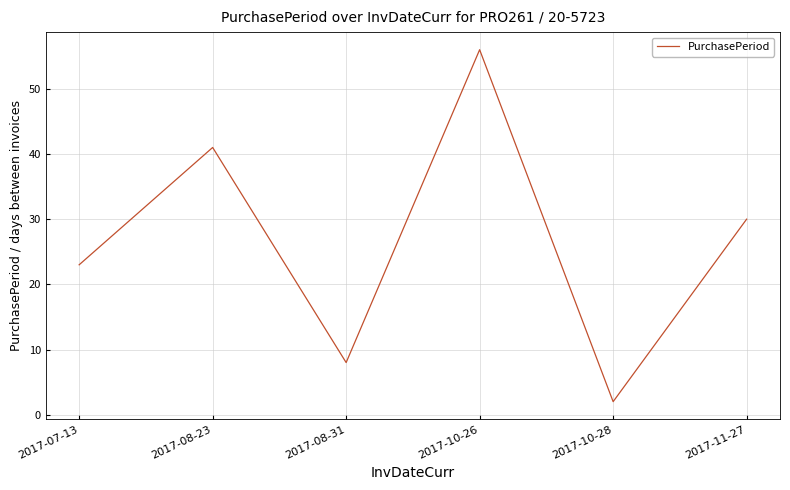

The value at 2017-08-23 is 41. True or false?

True